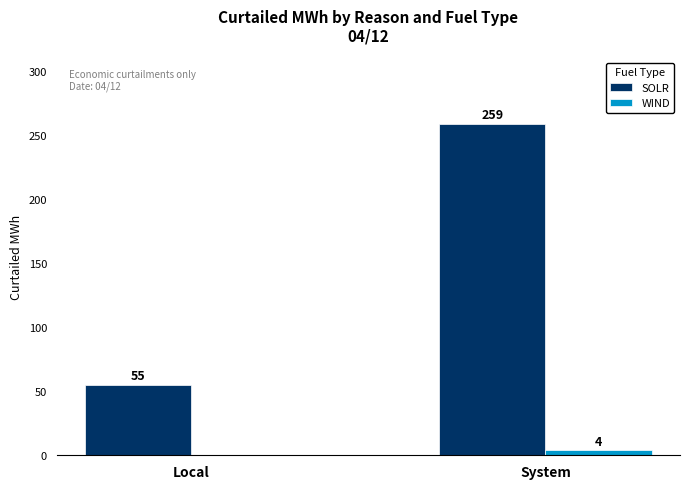

Which series has the widest spread of values?

SOLR